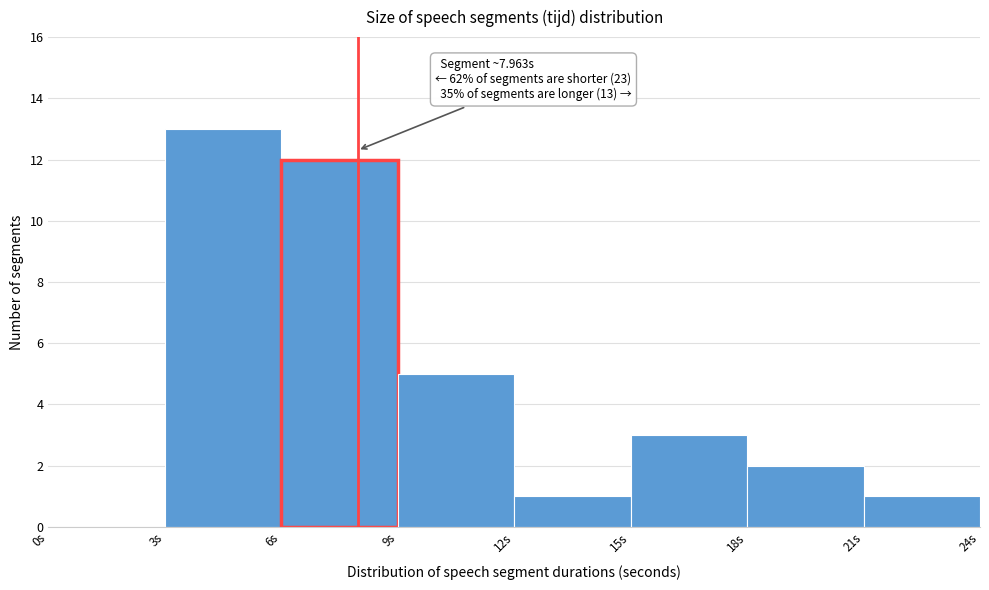

Over which range of the x-axis is the bar tallest?

3 to 6